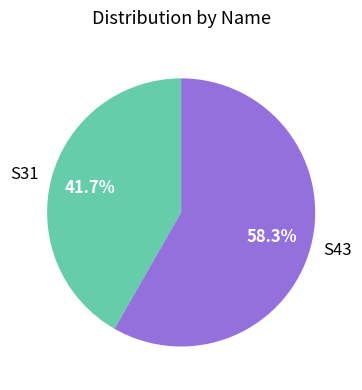

Which has a higher value, S43 or S31?

S43